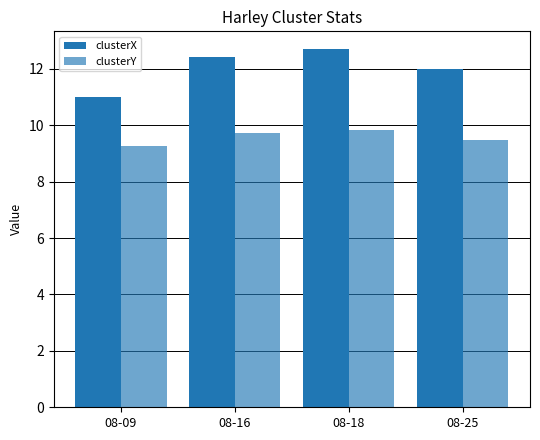

Count the number of categories in the chart.

4